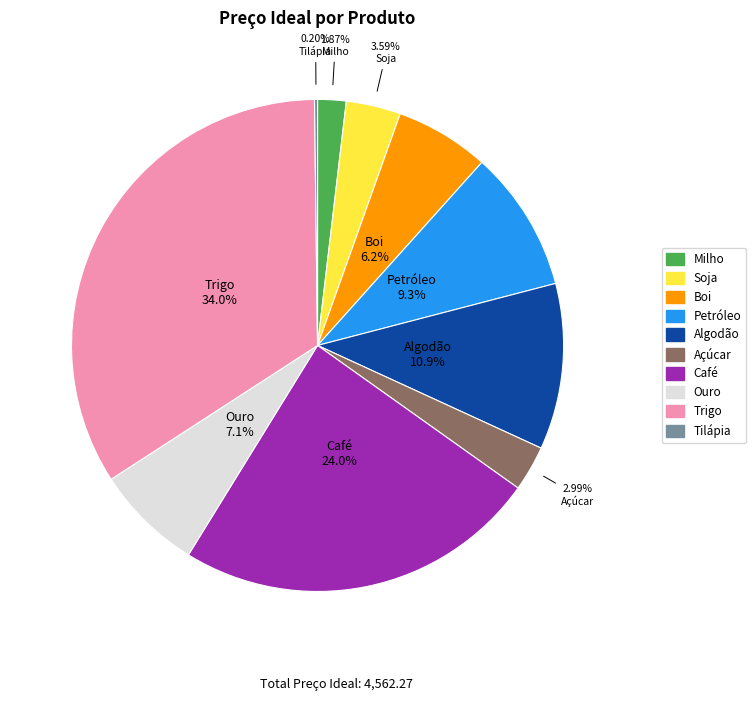

True or false: Algodão accounts for 11% of the total.

True